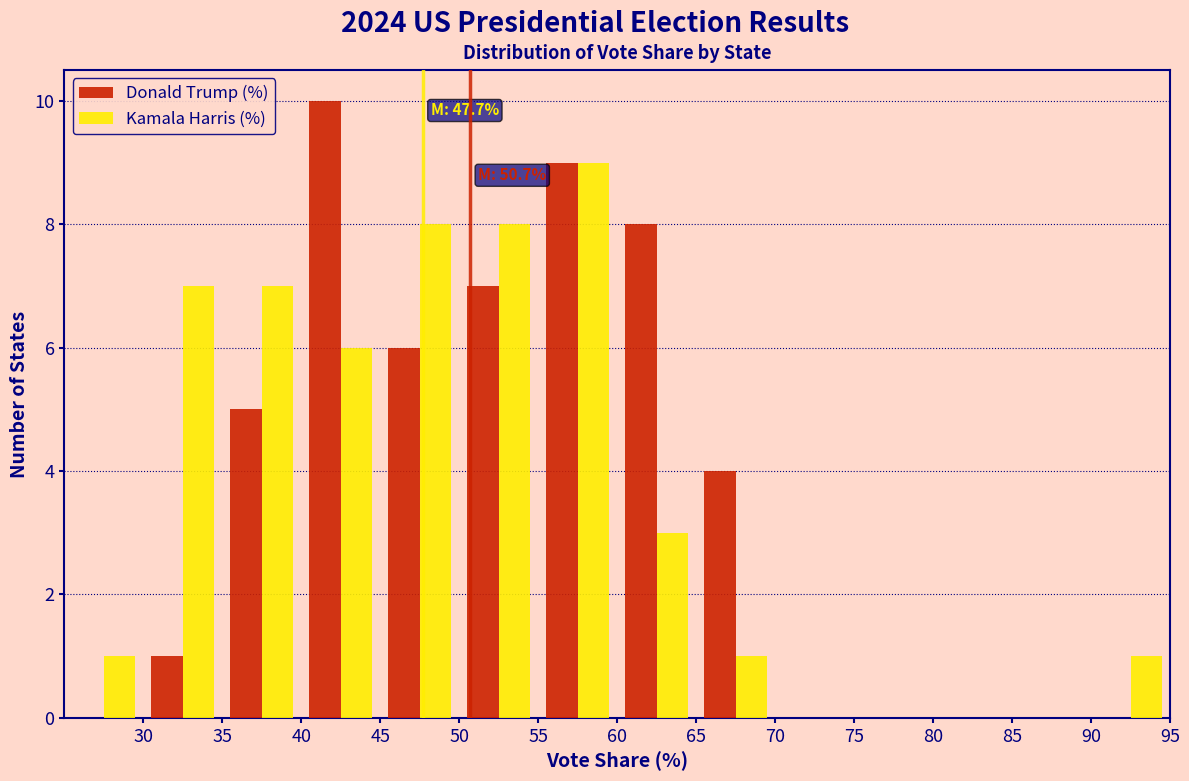

In the Donald Trump (%) series, which range on the x-axis has the tallest bar?

40 to 45